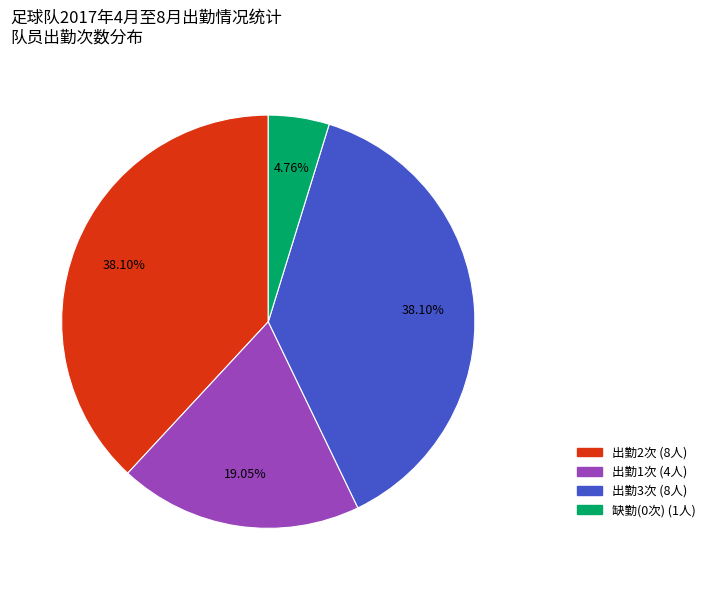

Is there any slice that represents more than half of the pie?

No